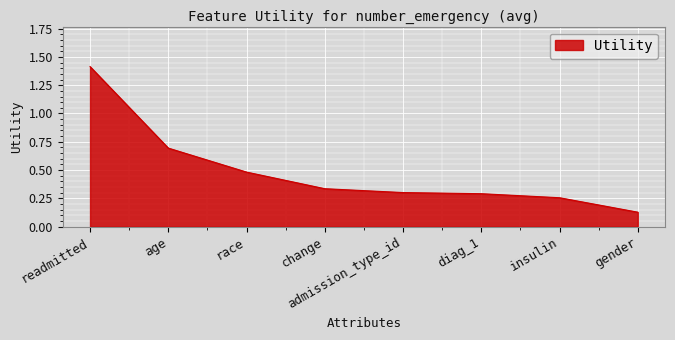

What is the maximum value shown in the chart?

1.4